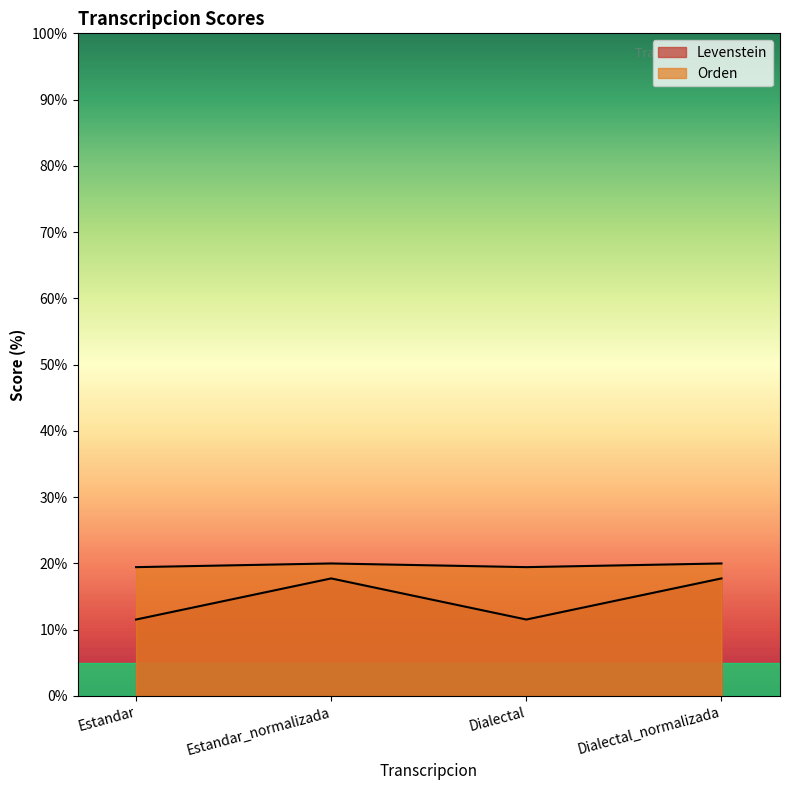

True or false: Orden and Levenstein cross at least once.

False